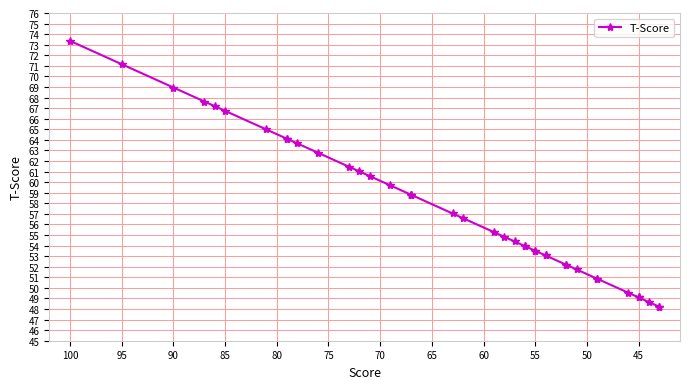

What is the average value?

57.6